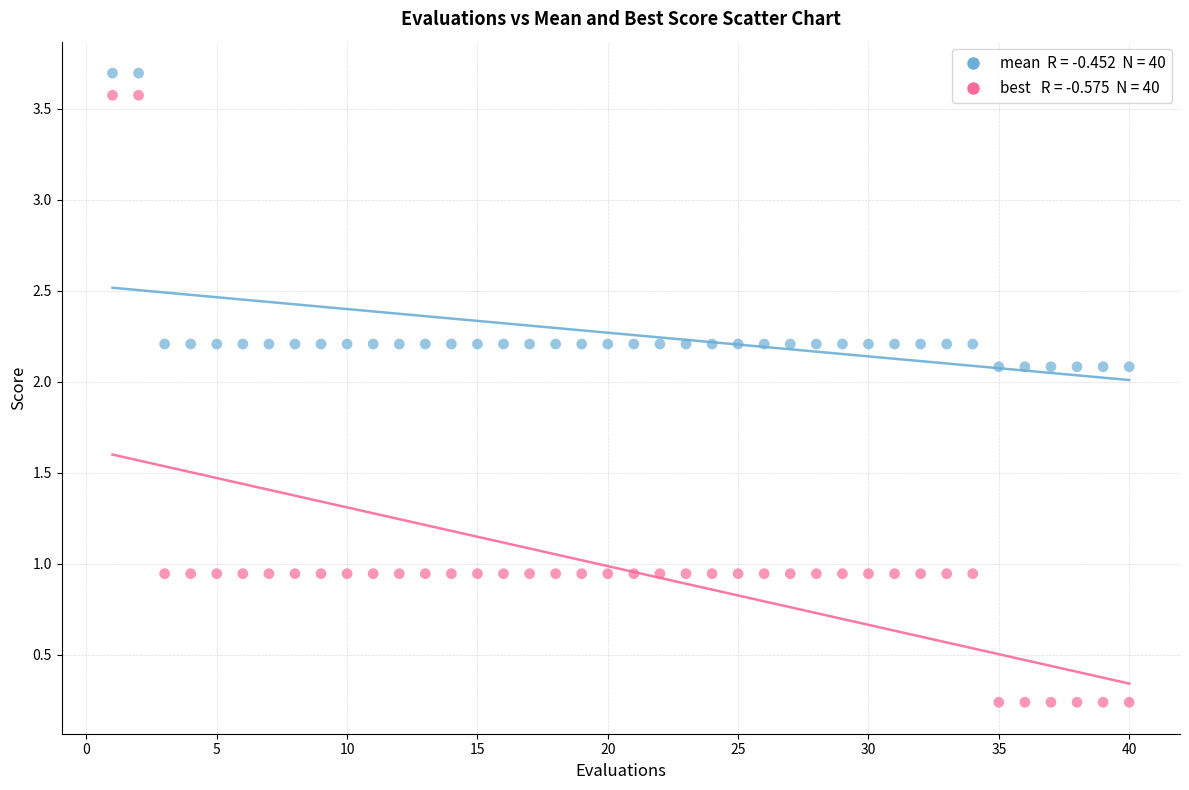

How many data points are displayed?

80